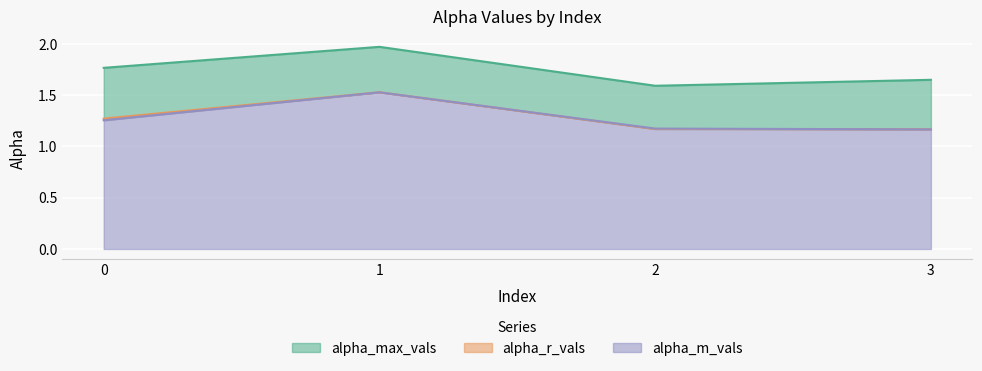

At how many categories does at least one series exceed 1?

4